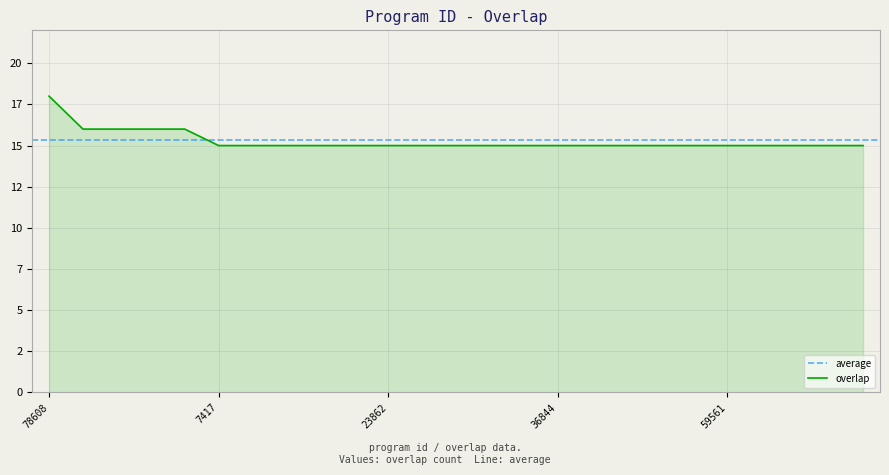

Reading left to right, extract all data points from this chart.

18	16	16	16	16	15	15	15	15	15	15	15	15	15	15	15	15	15	15	15	15	15	15	15	15